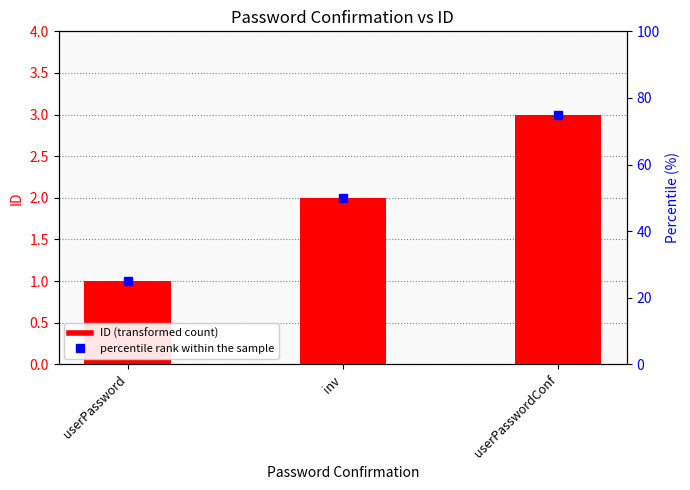

What is the difference between the second highest and minimum values in the percentile rank within the sample series?

25